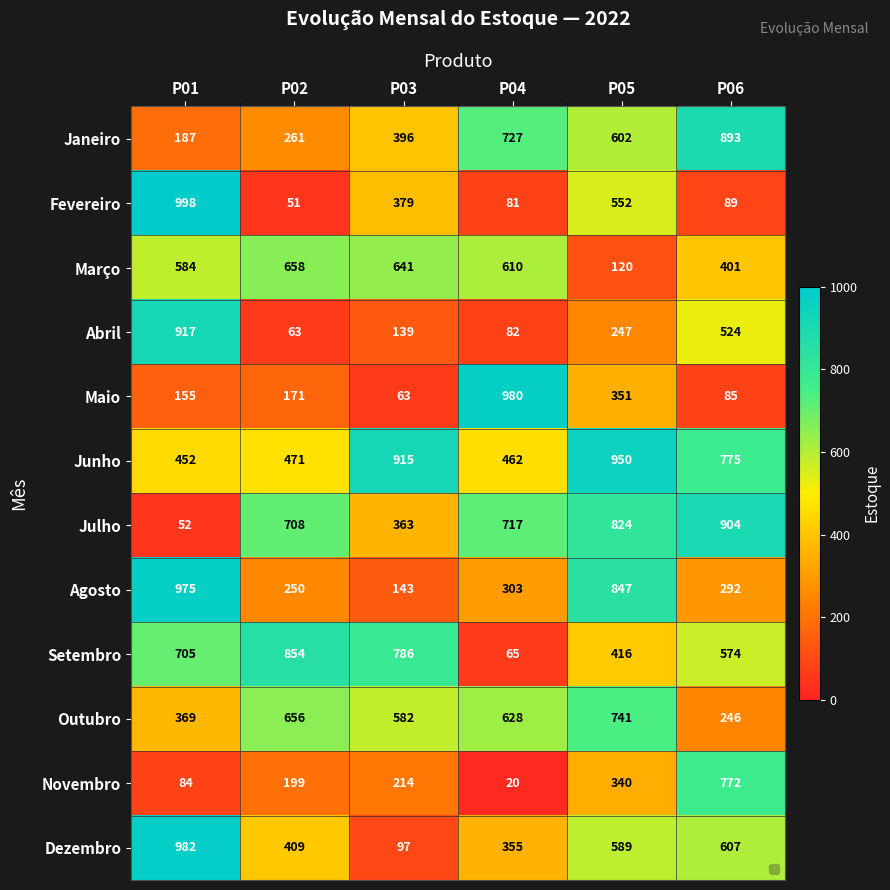

What is the difference between the Outubro values at P02 and P04?

28